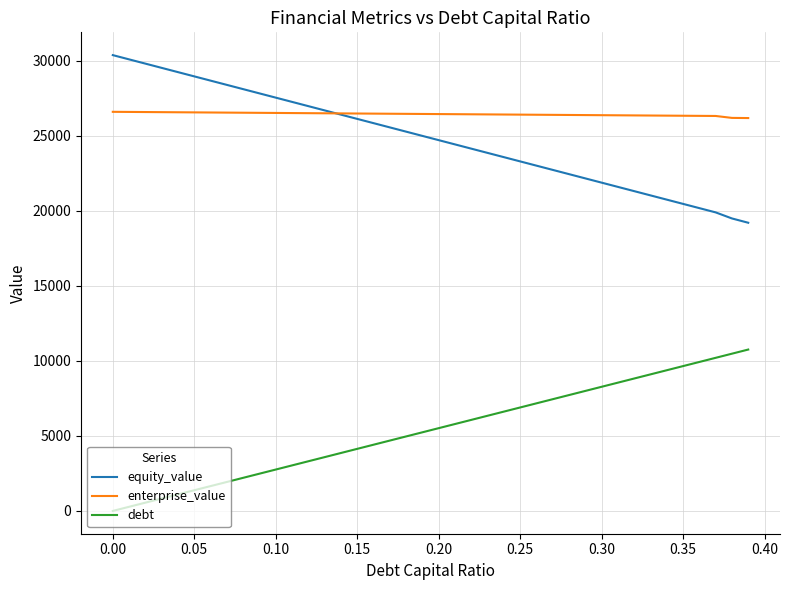

Which series has the largest total across all categories?

enterprise_value